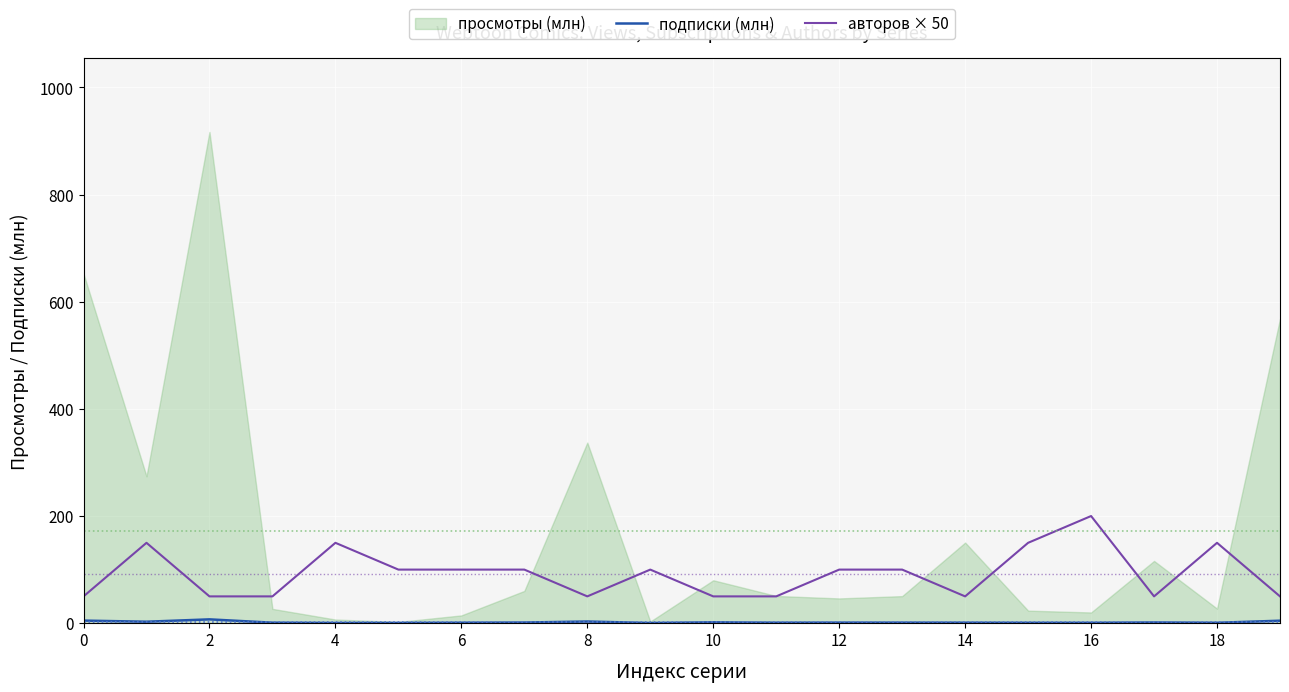

How many interior local valleys does the авторов × 50 series have?

3